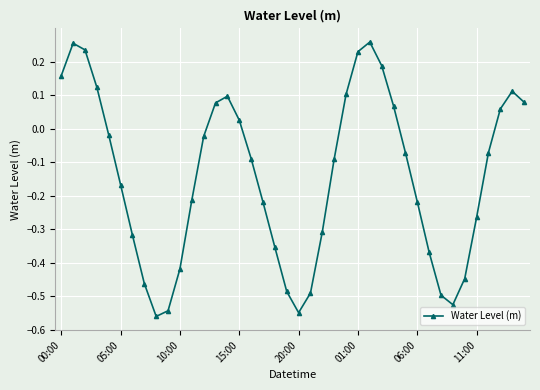

What is the sum of all values?

-5.7